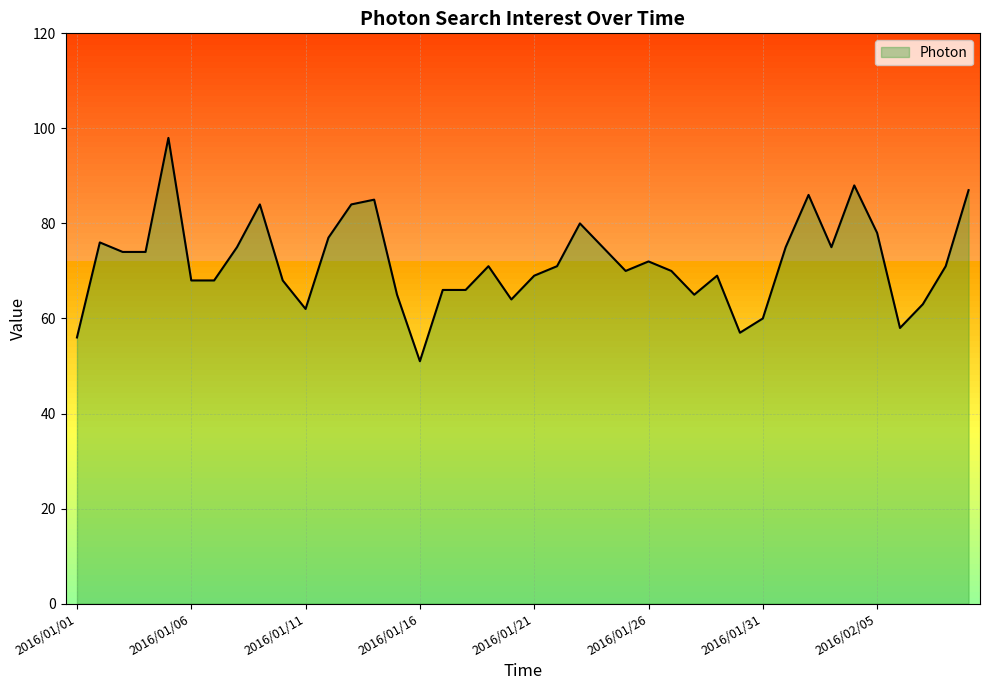

Reading right to left, what are all the values shown in this chart?

2016/02/09=87	2016/02/08=71	2016/02/07=63	2016/02/06=58	2016/02/05=78	2016/02/04=88	2016/02/03=75	2016/02/02=86	2016/02/01=75	2016/01/31=60	2016/01/30=57	2016/01/29=69	2016/01/28=65	2016/01/27=70	2016/01/26=72	2016/01/25=70	2016/01/24=75	2016/01/23=80	2016/01/22=71	2016/01/21=69	2016/01/20=64	2016/01/19=71	2016/01/18=66	2016/01/17=66	2016/01/16=51	2016/01/15=65	2016/01/14=85	2016/01/13=84	2016/01/12=77	2016/01/11=62	2016/01/10=68	2016/01/09=84	2016/01/08=75	2016/01/07=68	2016/01/06=68	2016/01/05=98	2016/01/04=74	2016/01/03=74	2016/01/02=76	2016/01/01=56